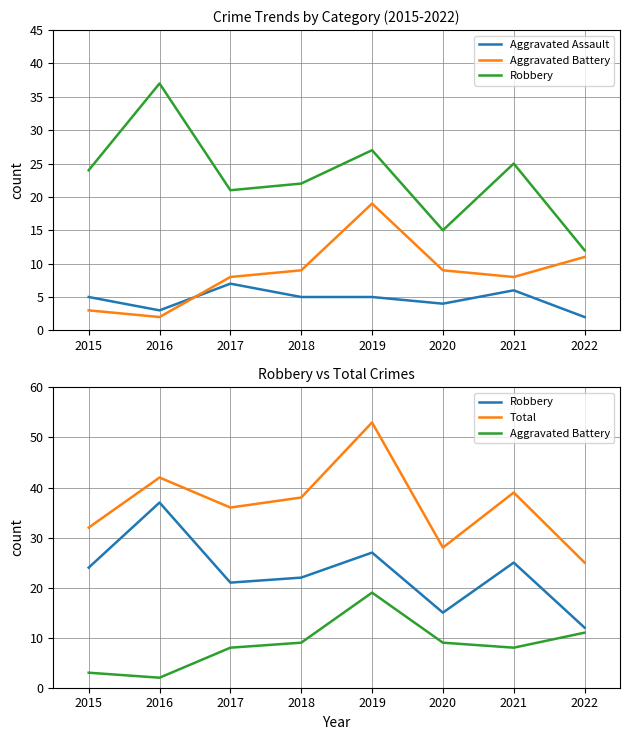

The Aggravated Assault series shows 5 at 2015. True or false?

True